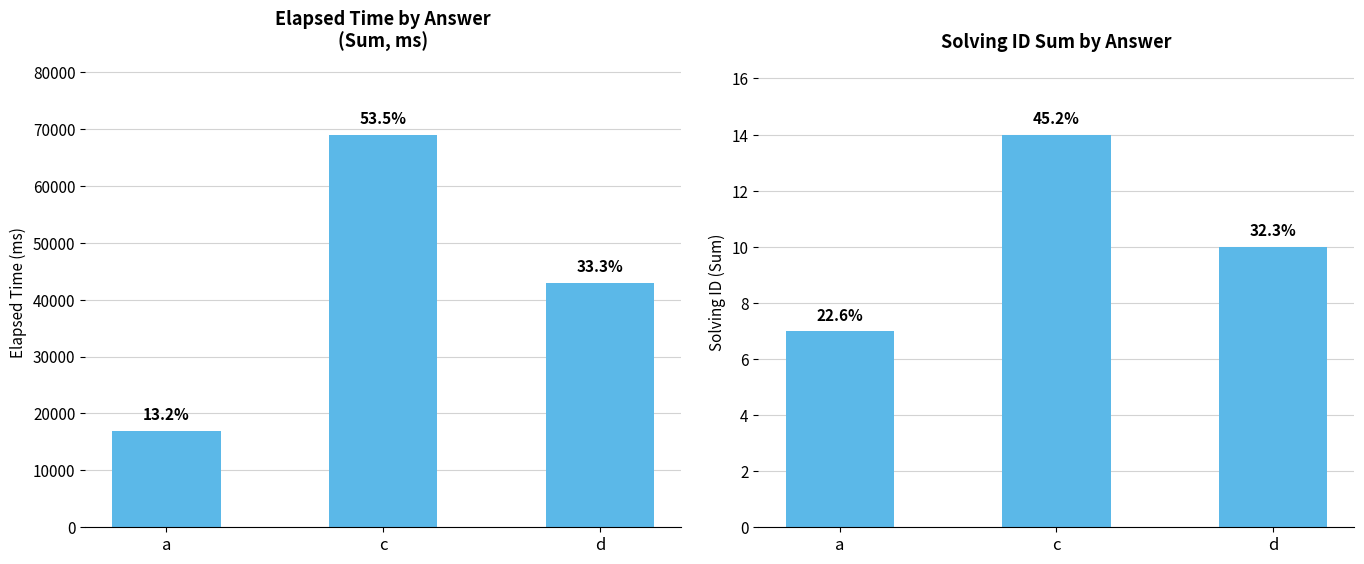

Where is elapsed_sum nearest to the value 43000?

d